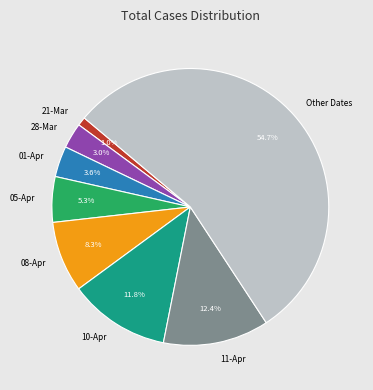

Between 08-Apr and 05-Apr, which is larger?

08-Apr